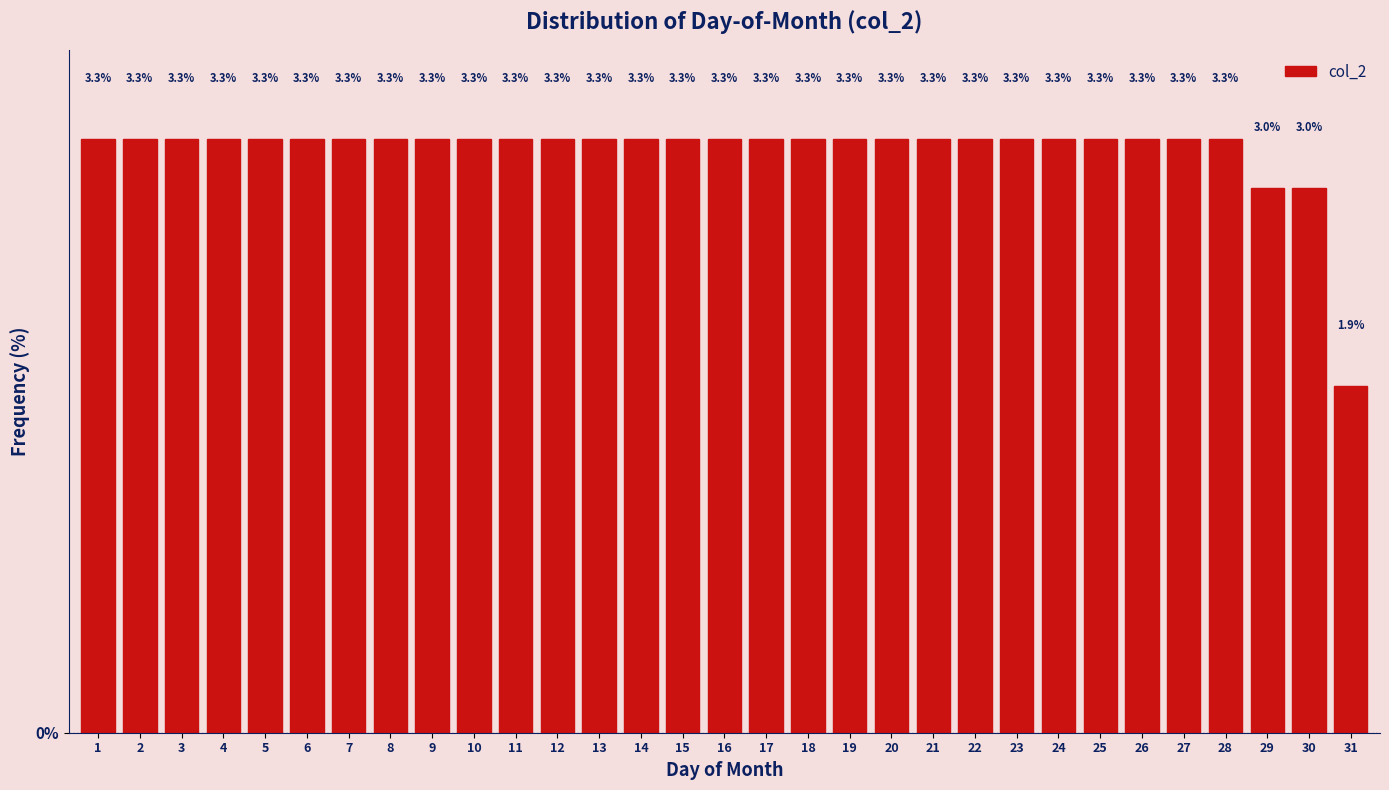

Reading right to left, extract all data points from this chart.

1.9	3.0	3.0	3.3	3.3	3.3	3.3	3.3	3.3	3.3	3.3	3.3	3.3	3.3	3.3	3.3	3.3	3.3	3.3	3.3	3.3	3.3	3.3	3.3	3.3	3.3	3.3	3.3	3.3	3.3	3.3